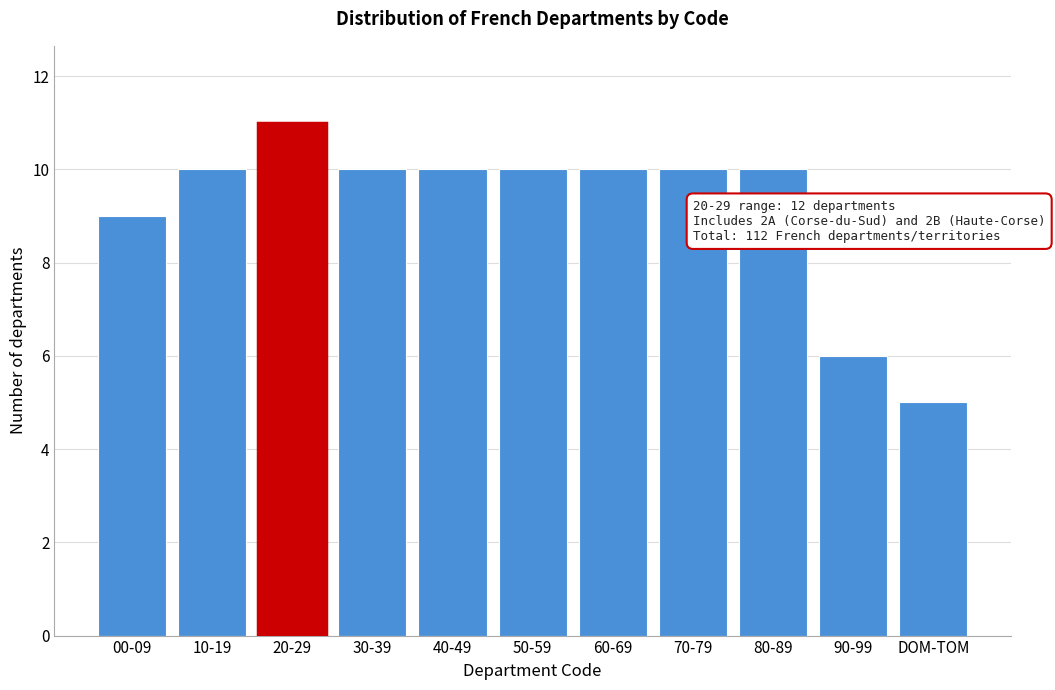

Reading left to right, extract all data points from this chart.

9	10	11	10	10	10	10	10	10	6	5